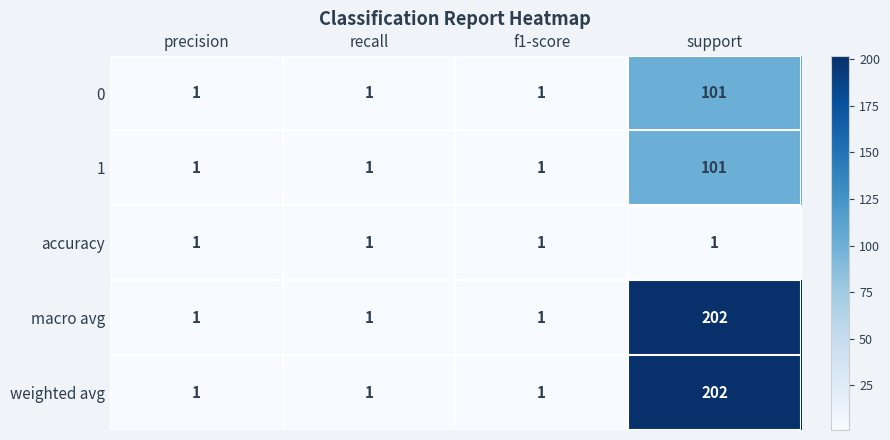

Which category has the highest value across all series?

support